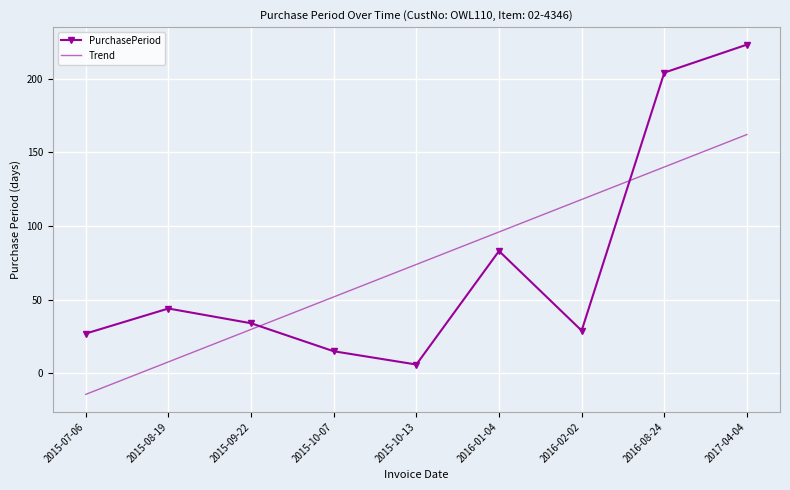

Is it true that PurchasePeriod equals 13.1 at 2015-08-19?

False